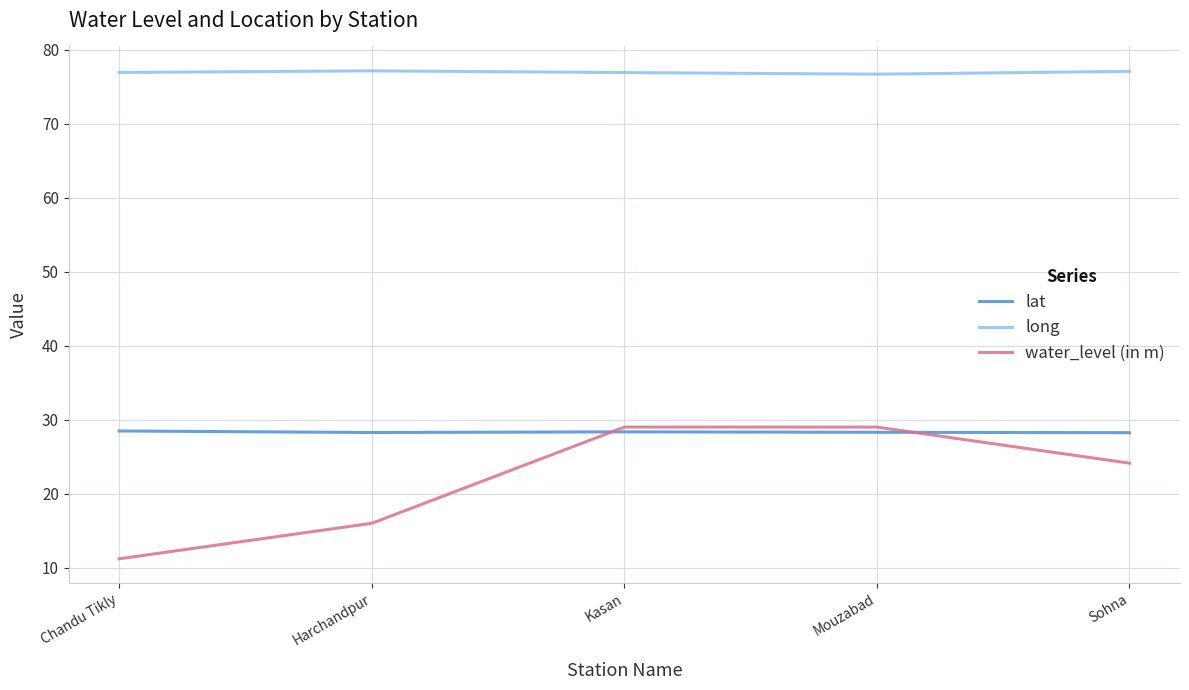

Which series ends up on top after the final intersection of lat and water_level (in m)?

lat